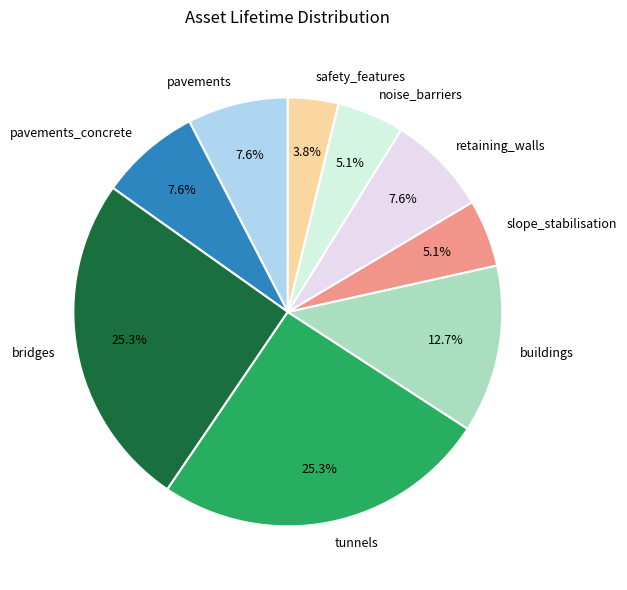

To the nearest percent, what is the combined percentage of retaining_walls and buildings?

20%